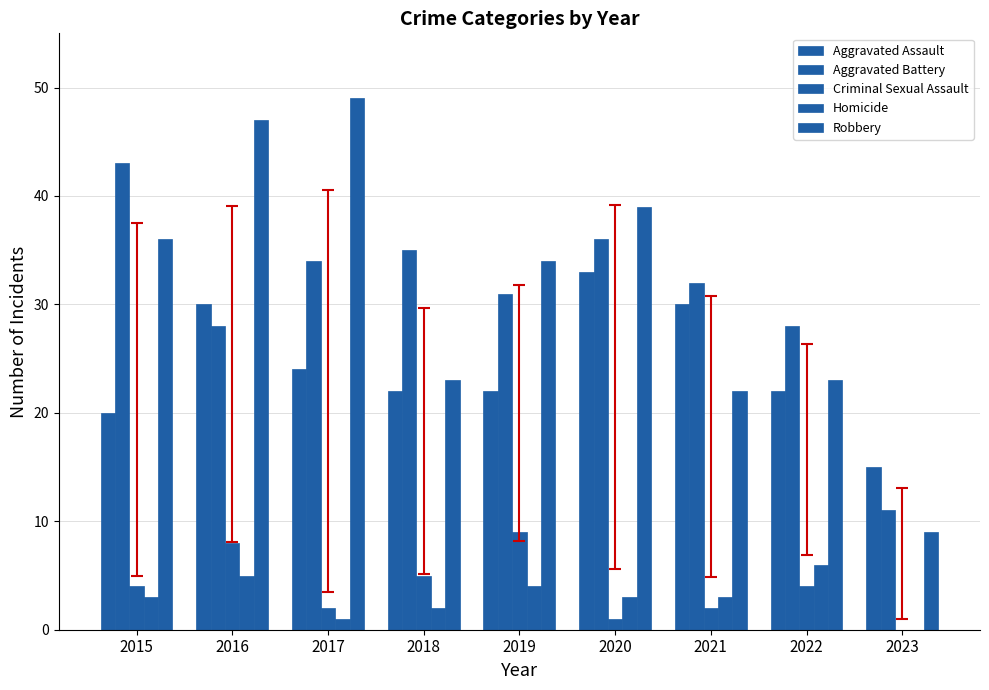

What is the average value of the Aggravated Assault series?

24